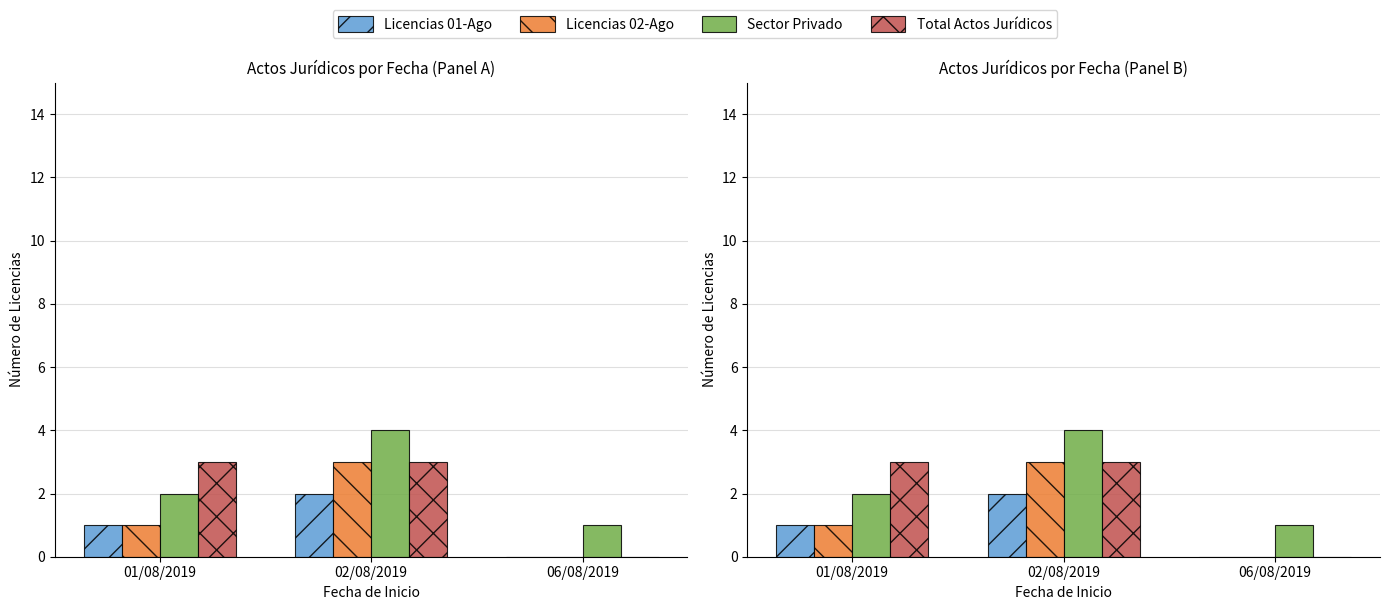

What is the spread (max minus min) of values at 01/08/2019?

2